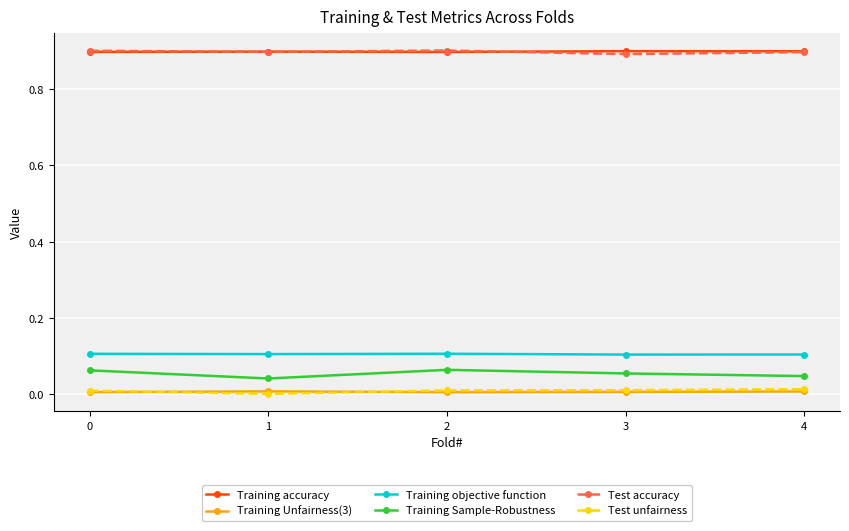

True or false: Training Sample-Robustness has more than 0 interior local peaks.

True